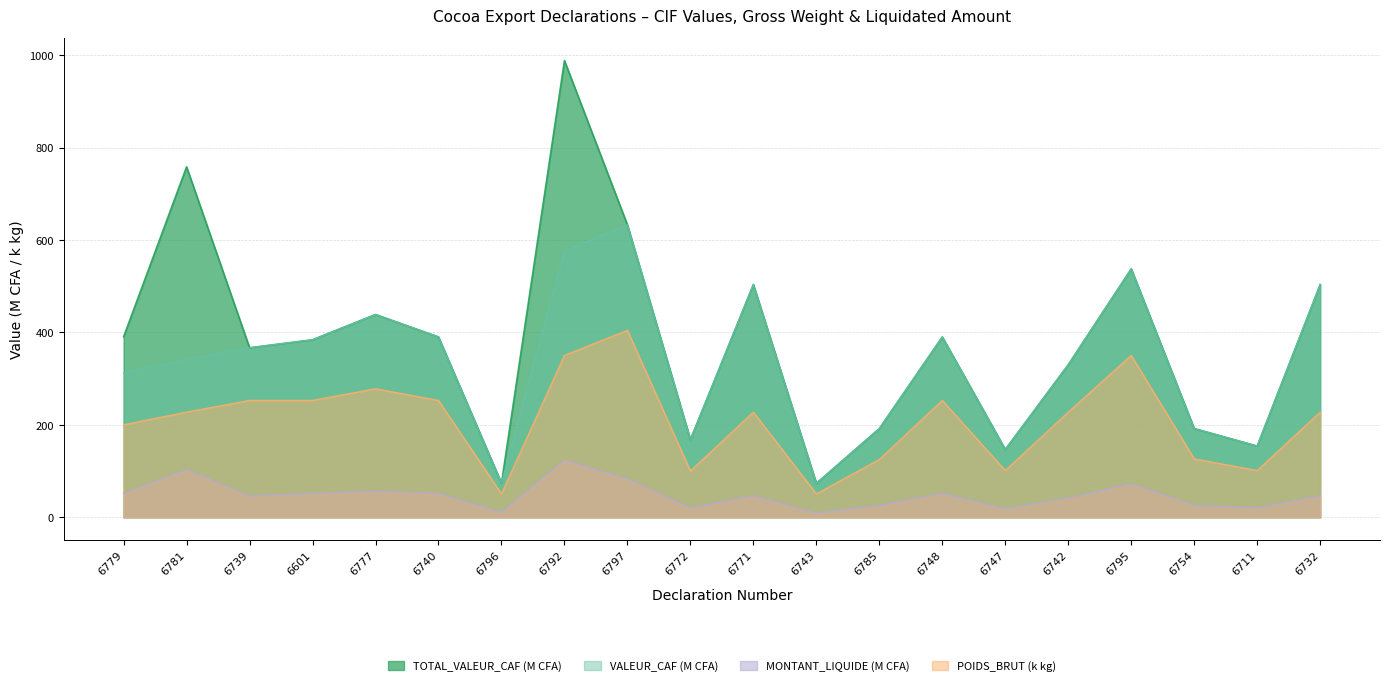

At how many categories does at least one series exceed 773?

1